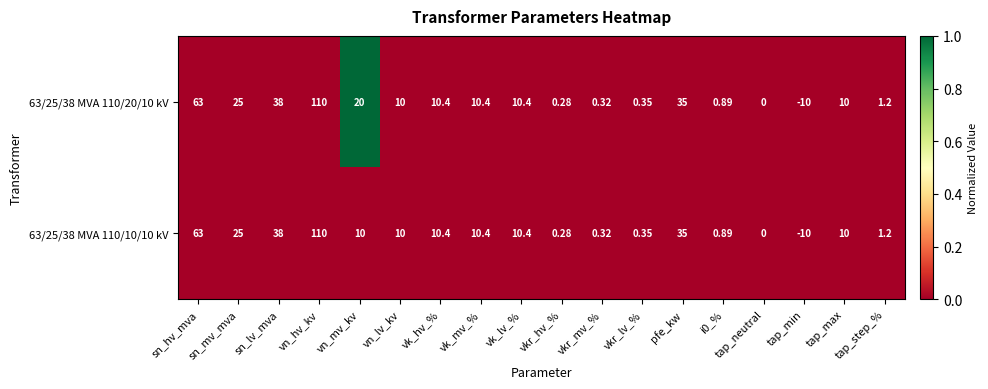

At which category does the chart reach its peak across all series?

vn_hv_kv